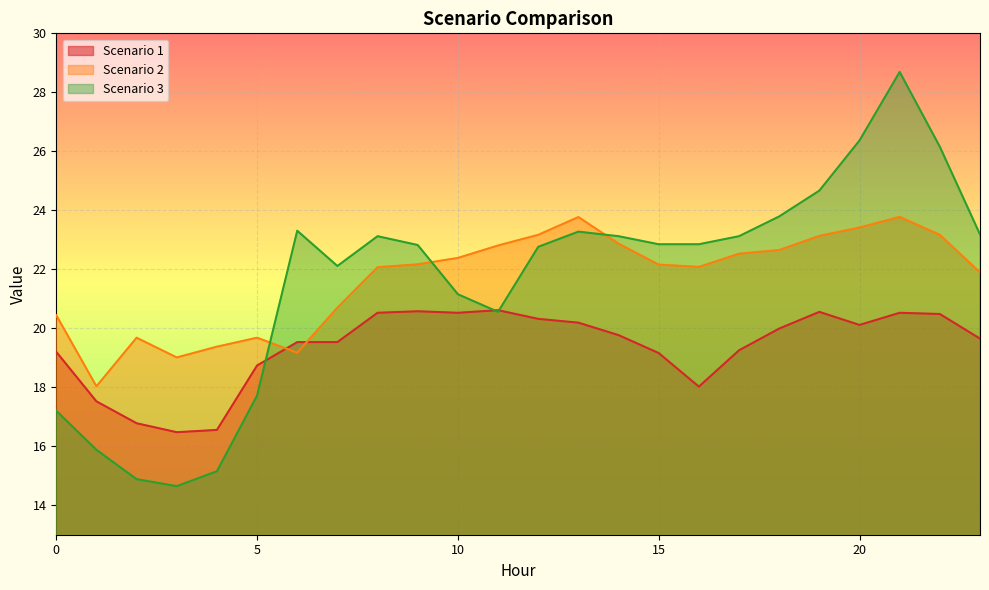

What is the sum of all Scenario 3 values?

519.4